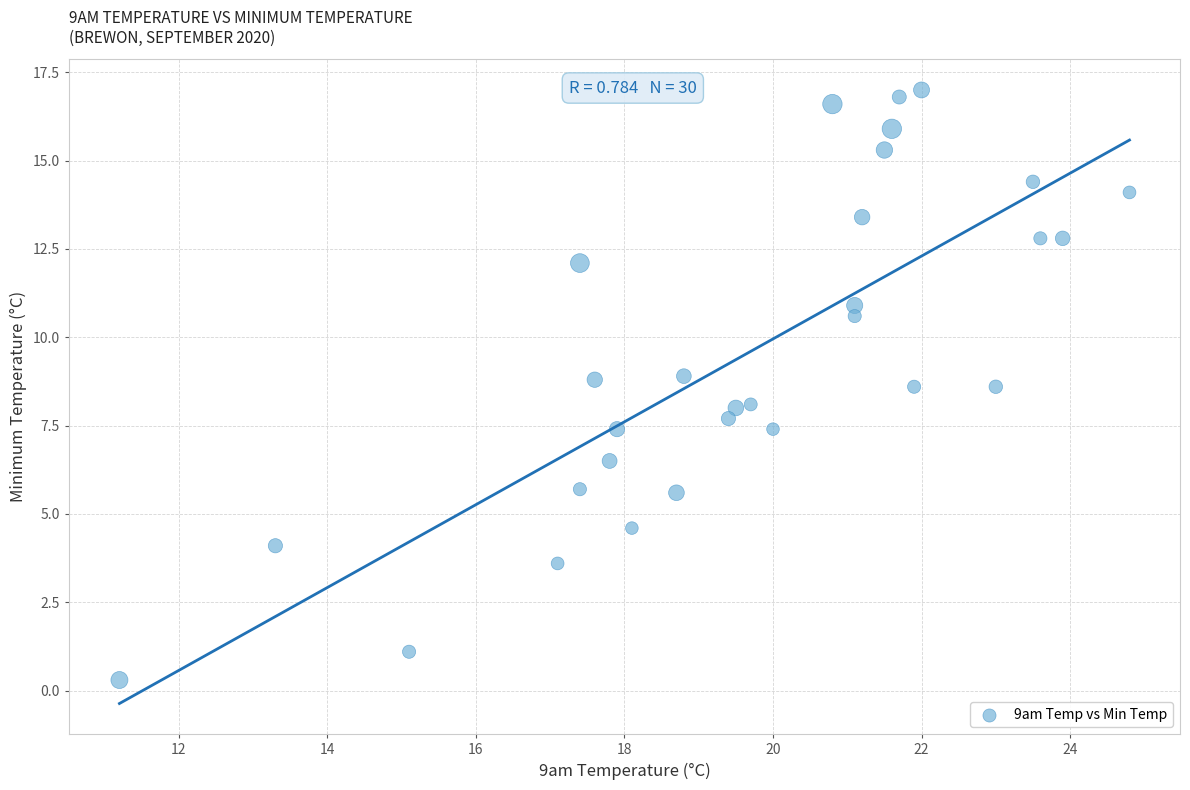

What is the range of Y values (max minus min)?

16.7